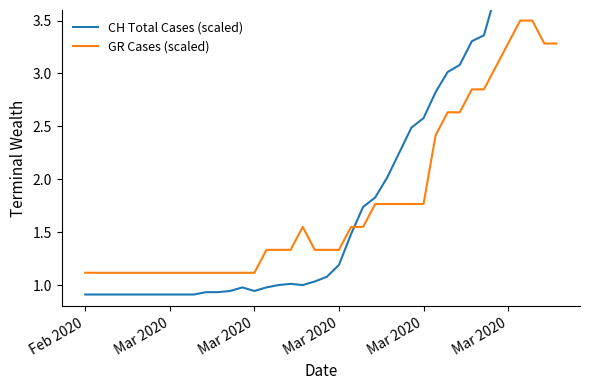

What is the highest value of the CH Total Cases (scaled) series?

4.2